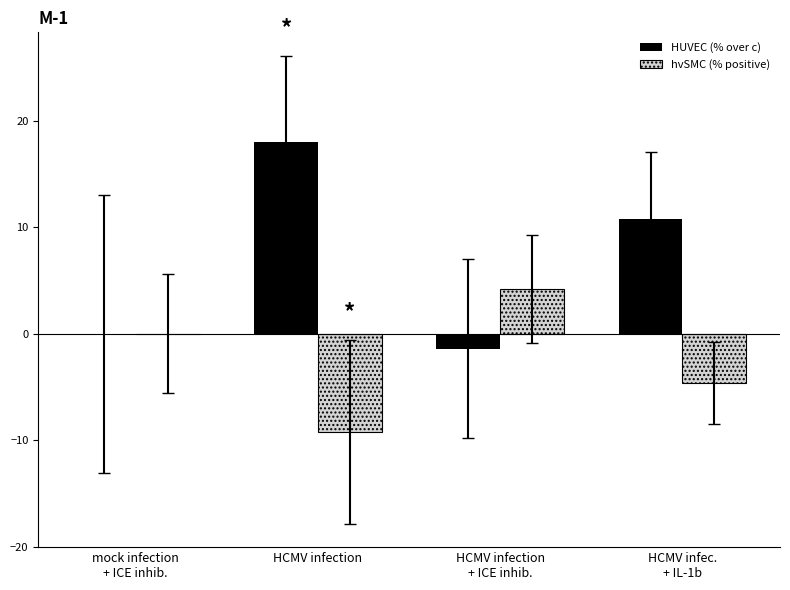

Count the number of data series in this chart.

2